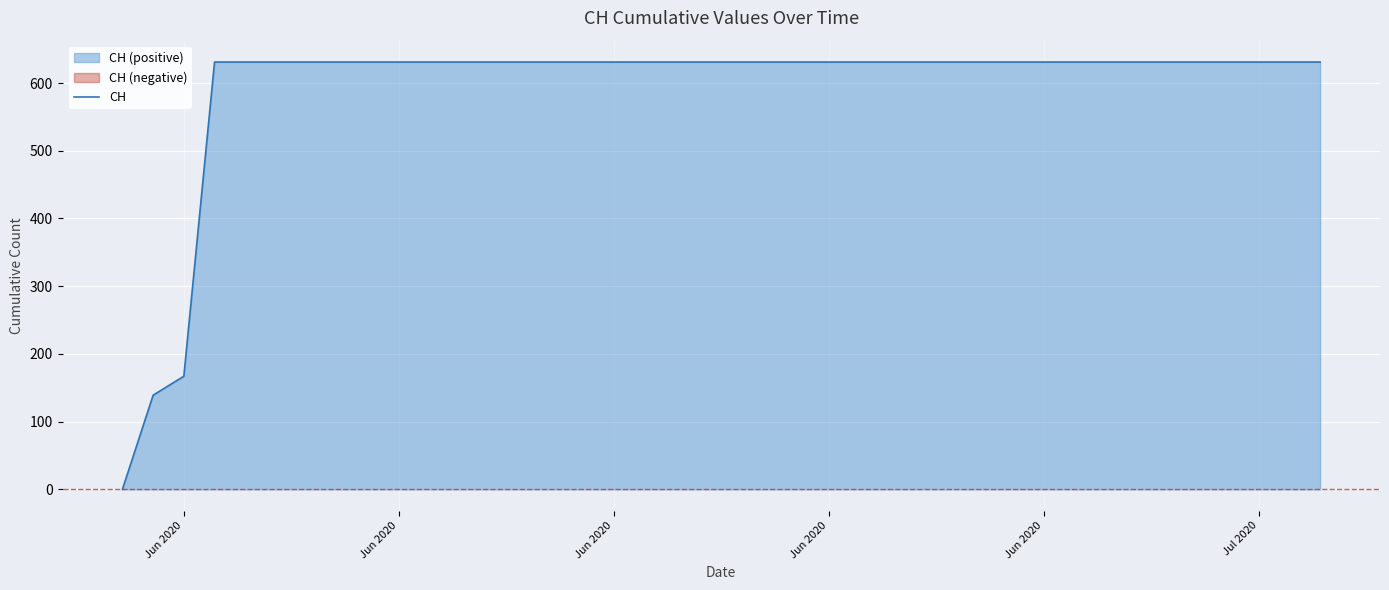

Is it true that the value at 14 is 273?

False